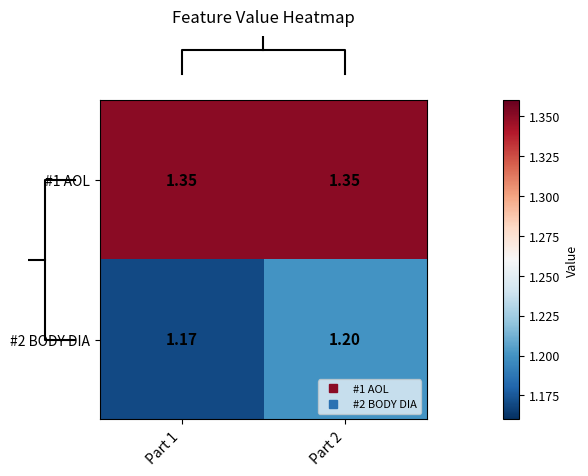

Count the number of categories in the chart.

2